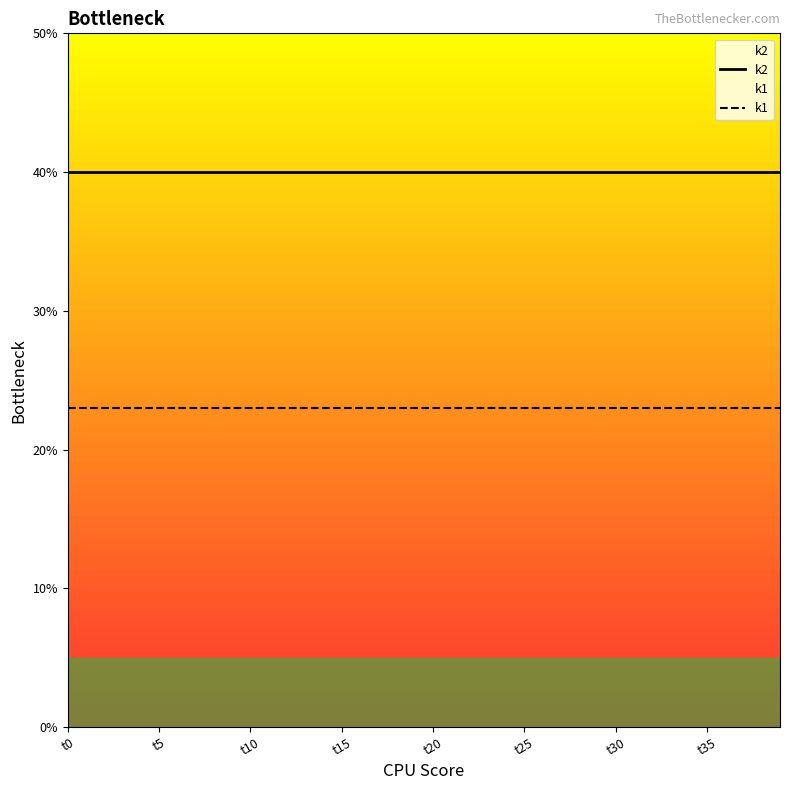

The value of k1 at 17 is 13. True or false?

False